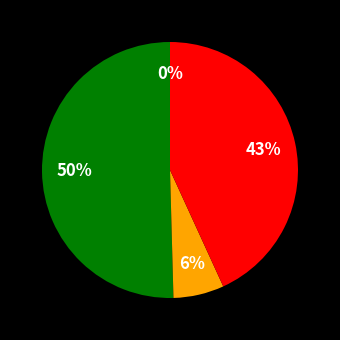

To the nearest percent, what is the difference between the largest and smallest slice percentages?

50%